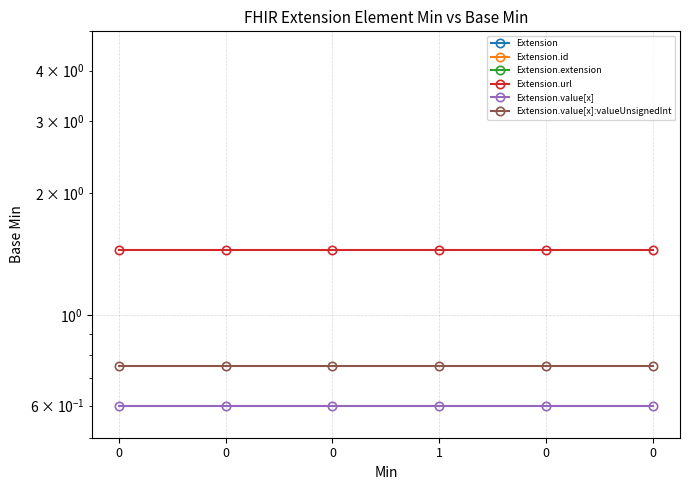

True or false: Extension and Extension.value[x]:valueUnsignedInt intersect in this chart.

False